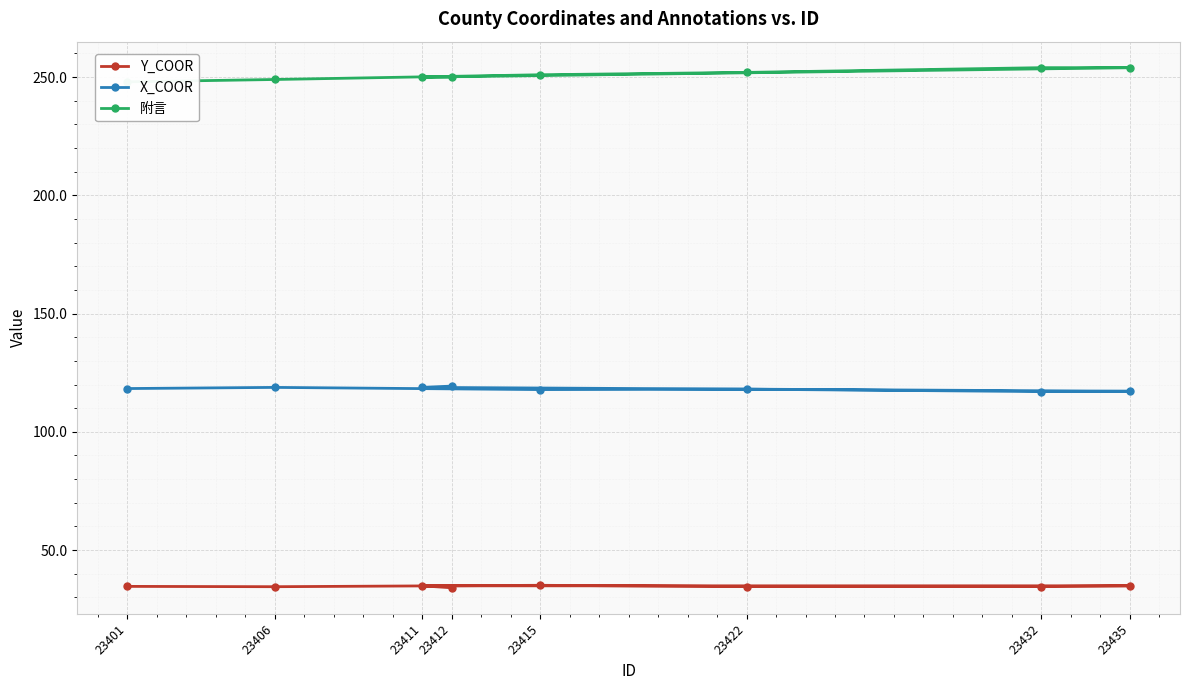

True or false: 附言 and Y_COOR intersect in this chart.

False